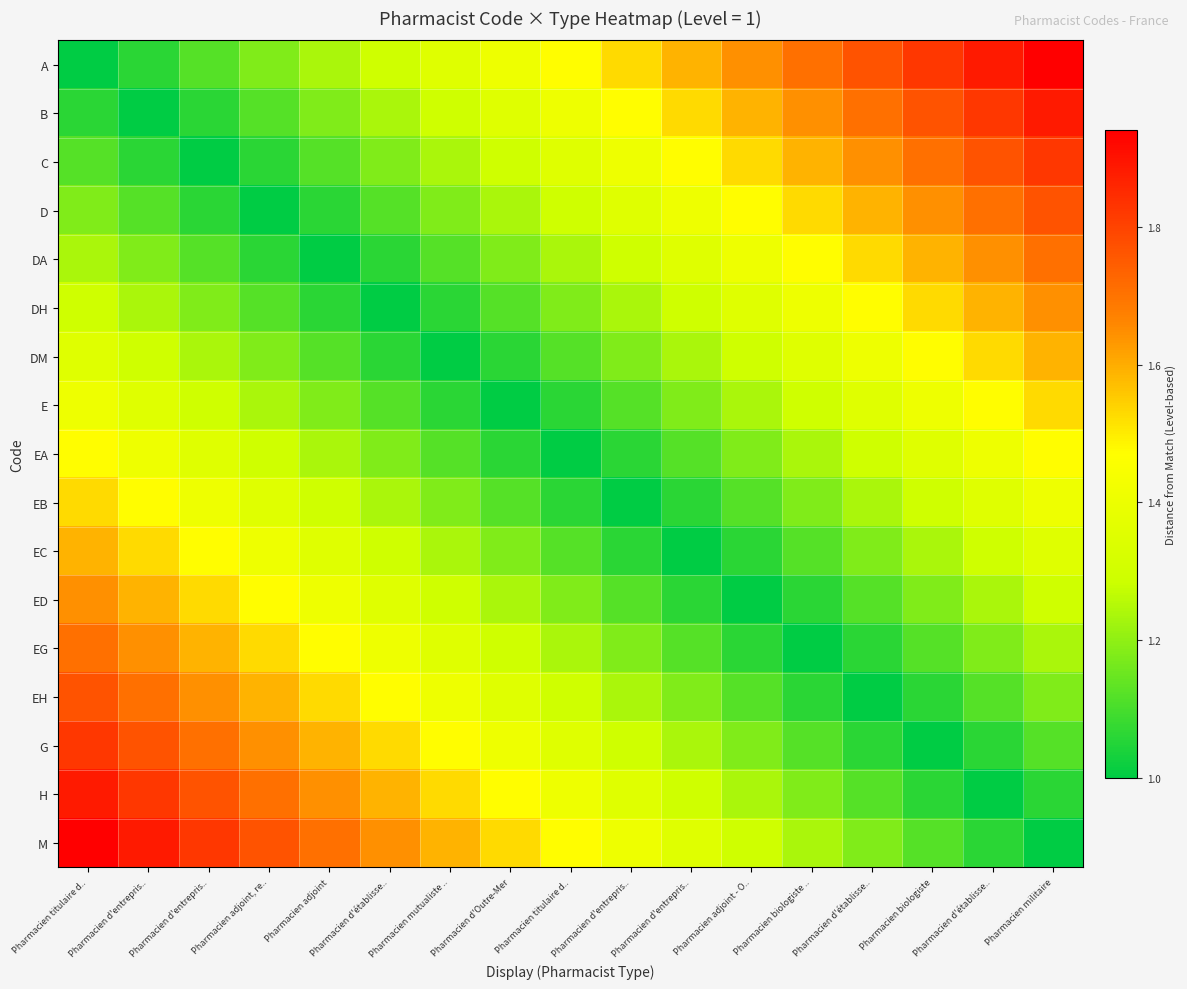

Which series has the largest total across all categories?

A